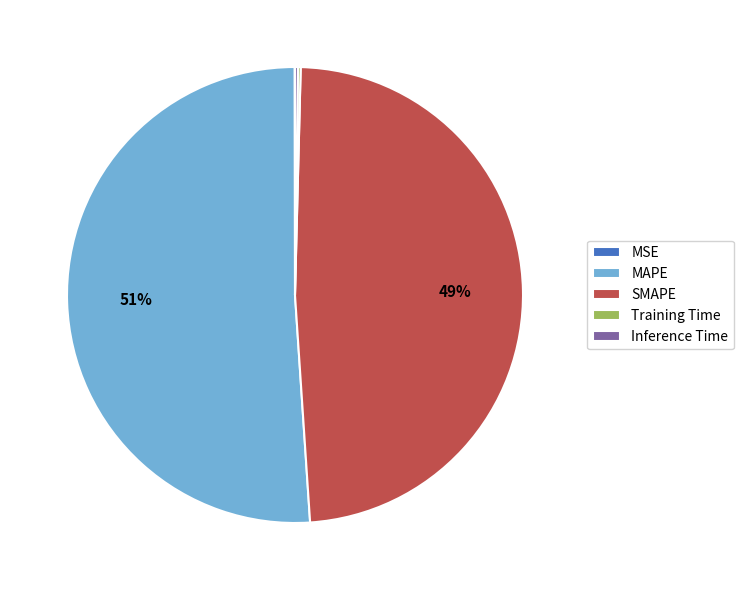

Is there a majority slice in this chart?

Yes